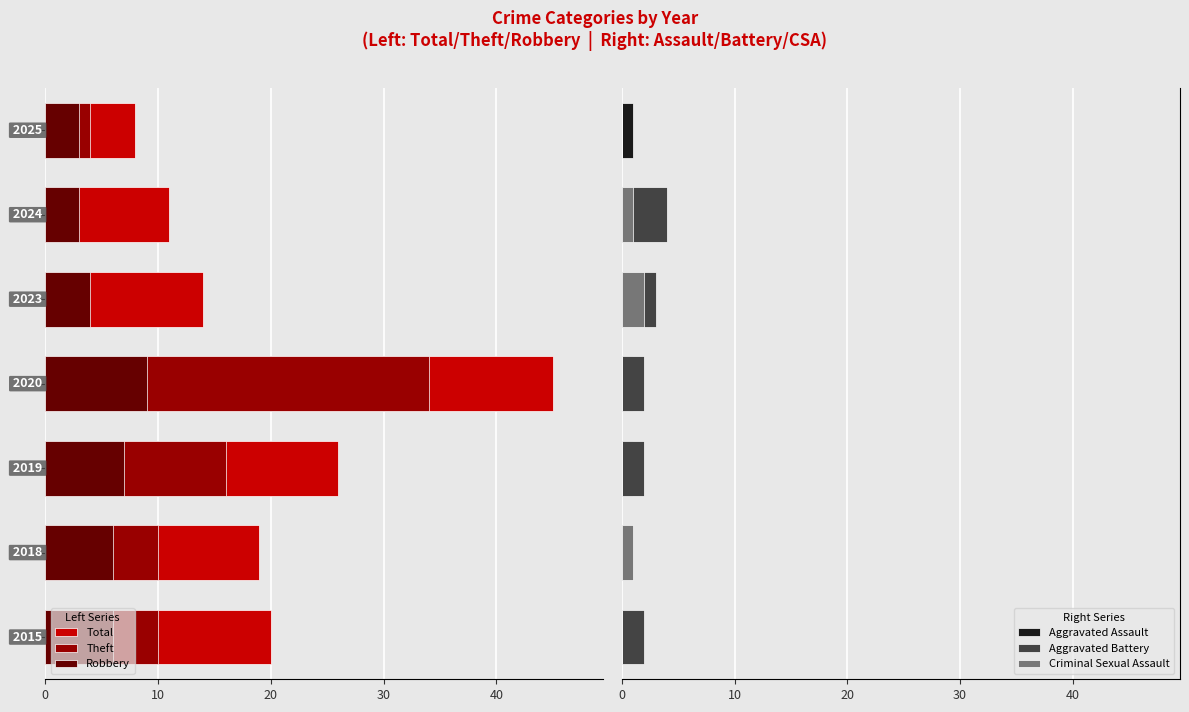

Which series has the widest spread of values?

Total